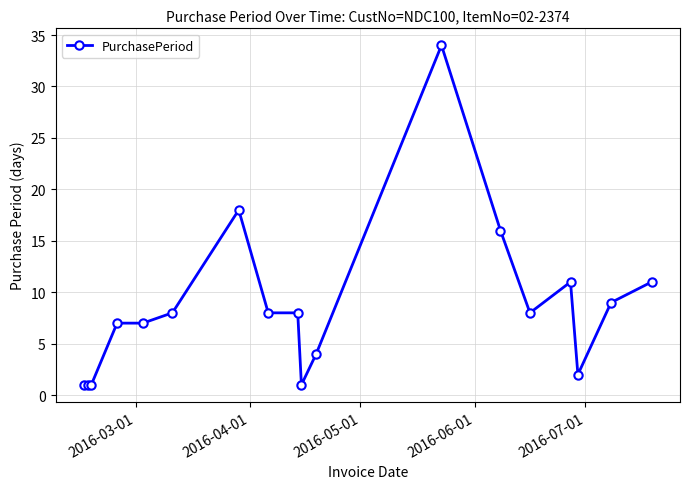

What is the value of the 10th point from the left?

1